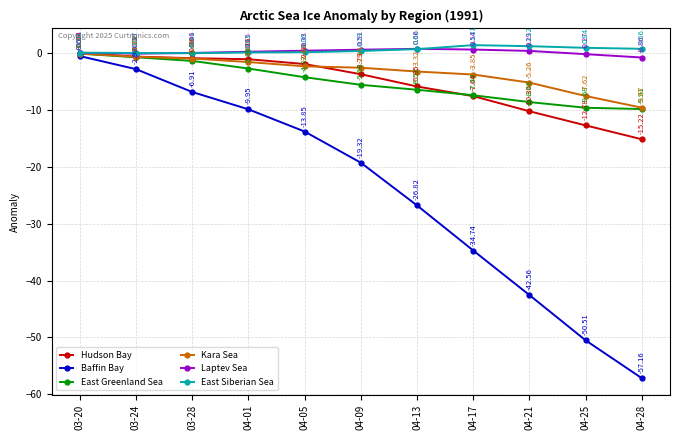

Between 04-09 and 04-28, which series saw the biggest shift?

Baffin Bay